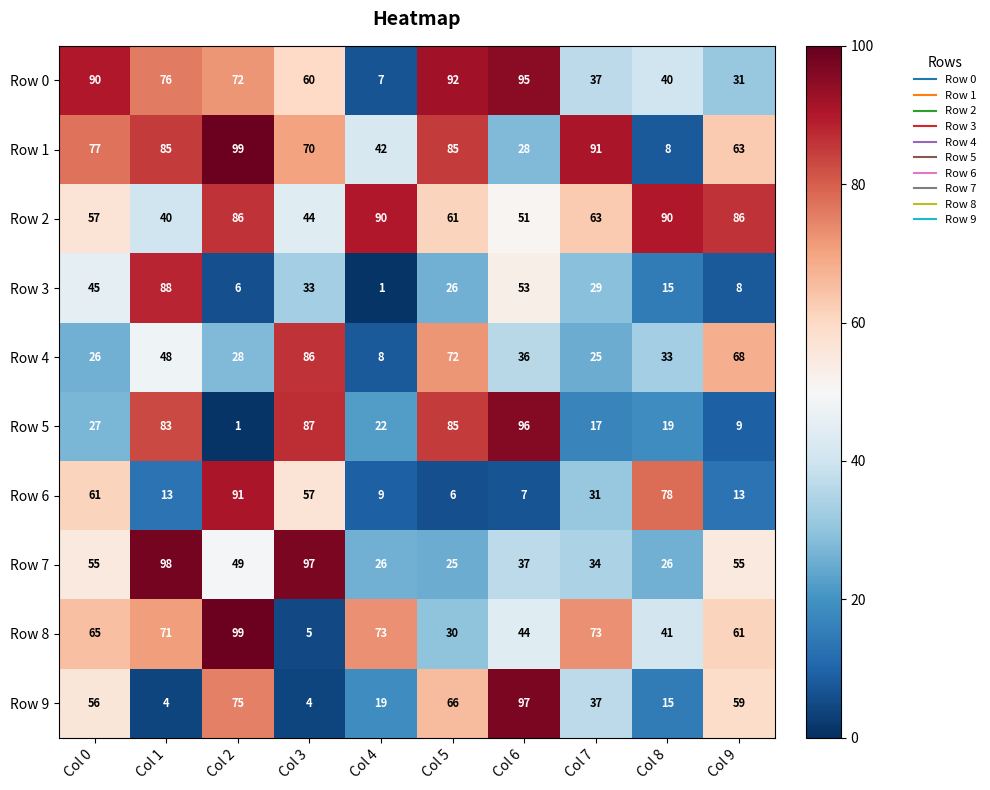

At Col 0, list the series in order from largest to smallest.

Row 0, Row 1, Row 8, Row 6, Row 2, Row 9, Row 7, Row 3, Row 5, Row 4